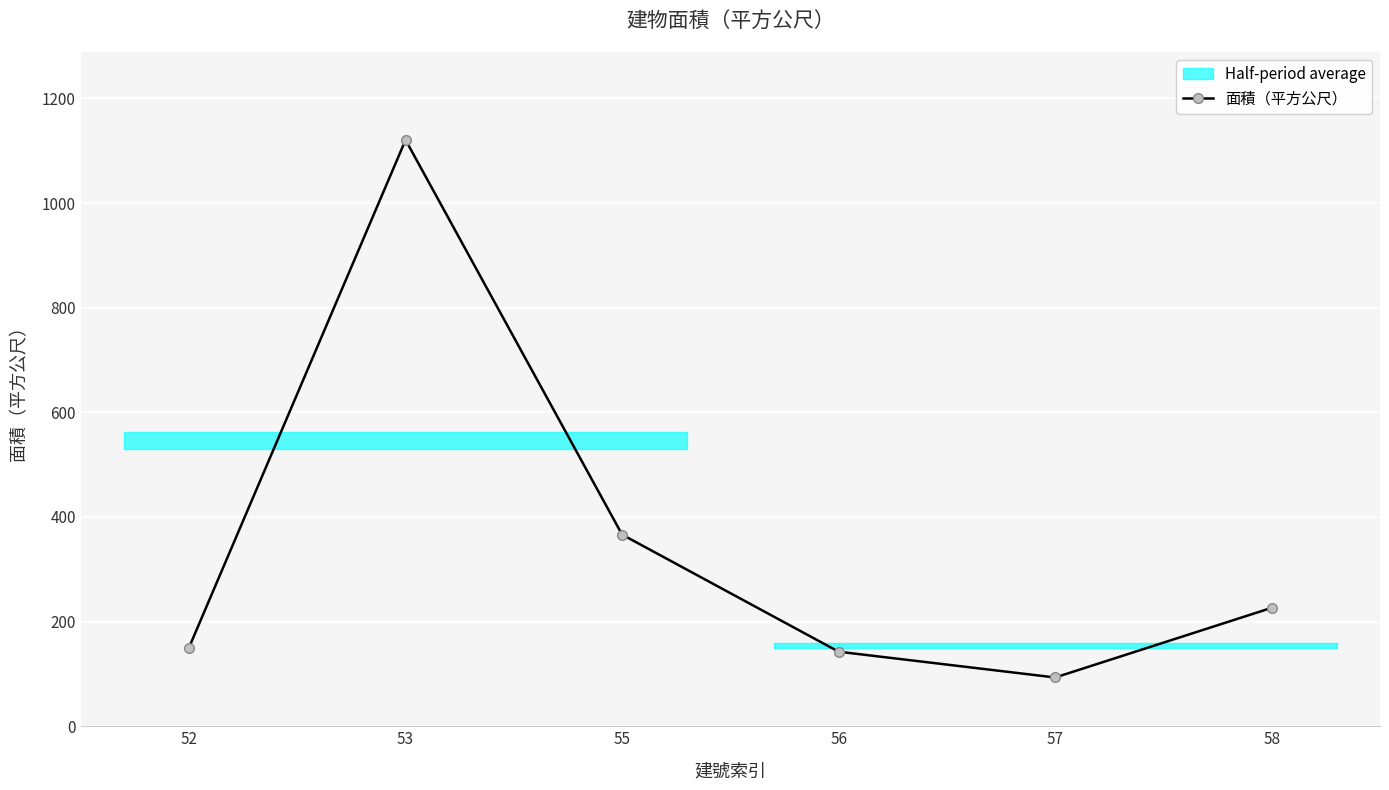

What is the difference between the second highest and second lowest values?

223.8